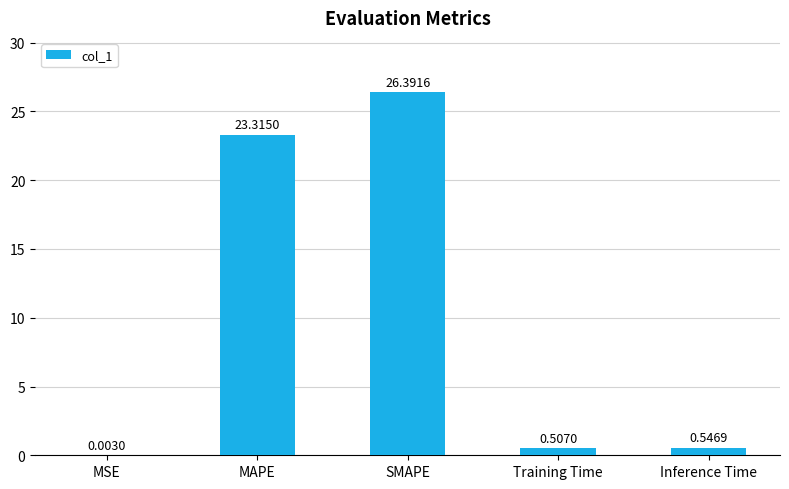

What is the average value?

10.2